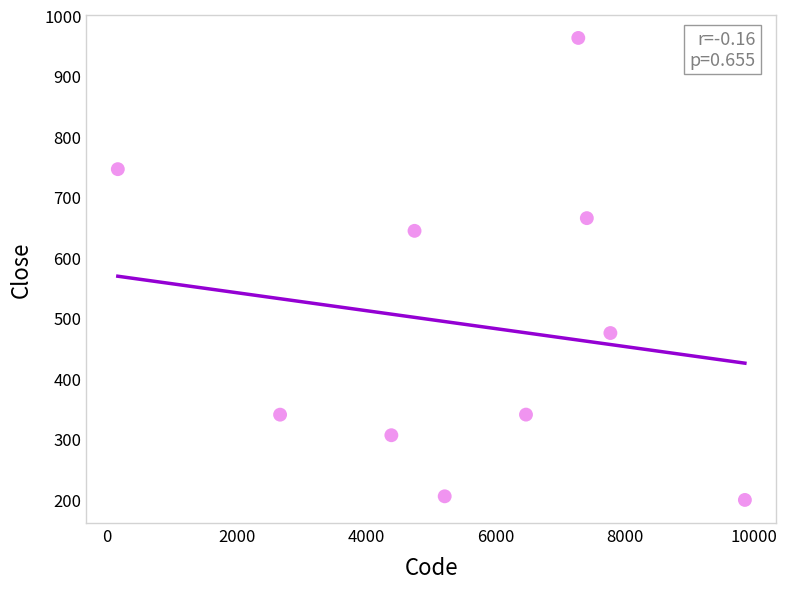

What Y value in the scatter plot is closest to 581?

644.0